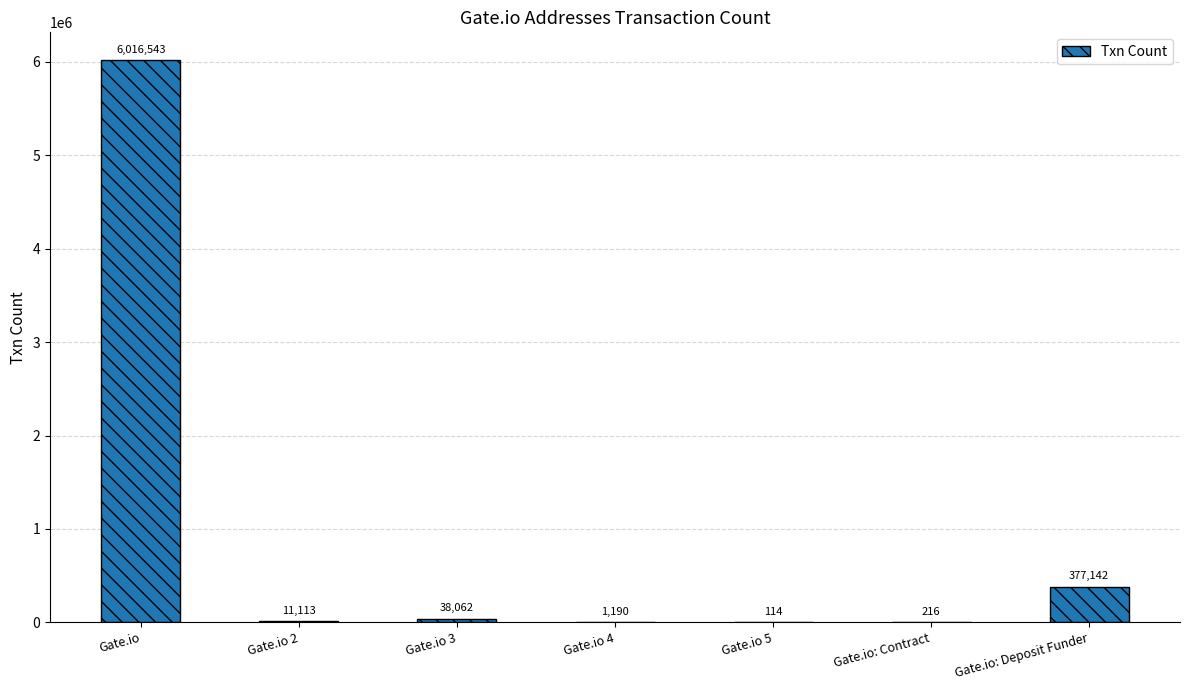

The chart shows a value of 6016543 at Gate.io. True or false?

True